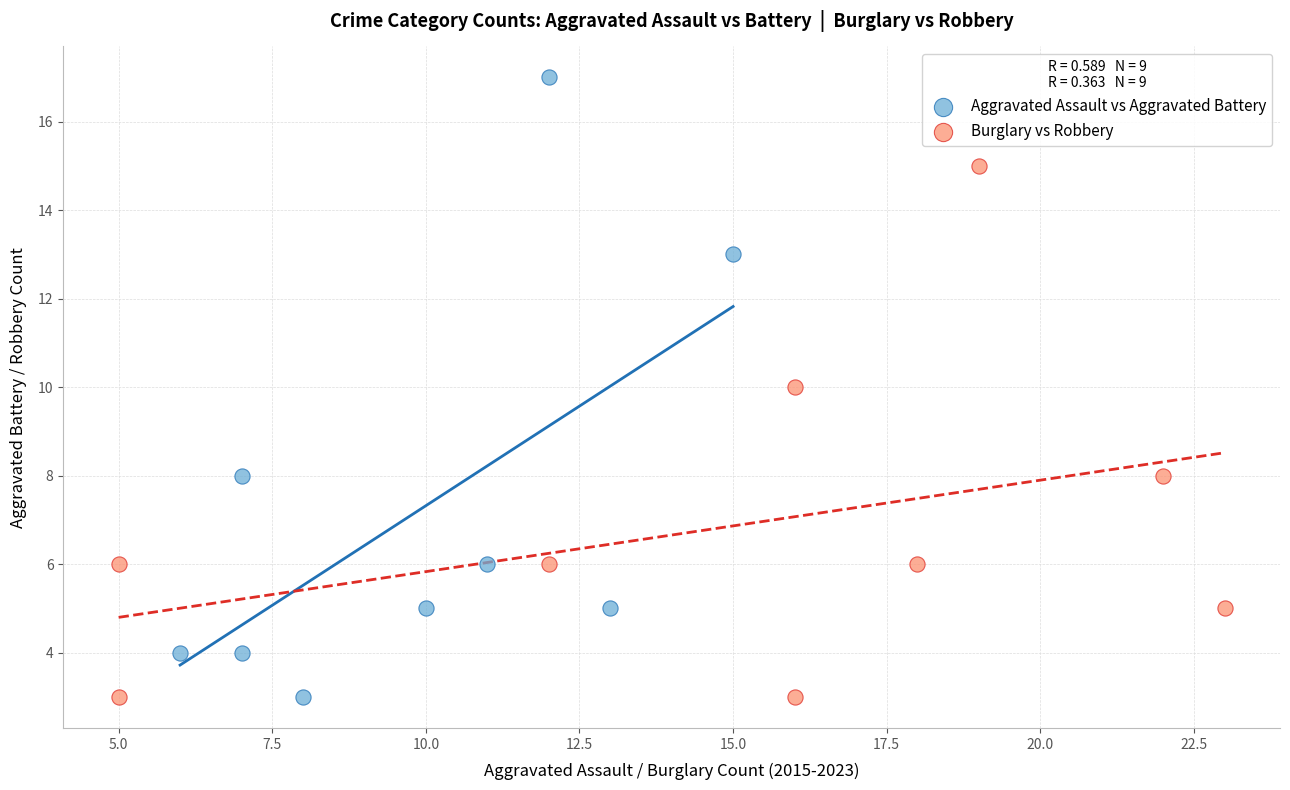

Which series has the largest Y range (max minus min)?

Aggravated Assault vs Aggravated Battery